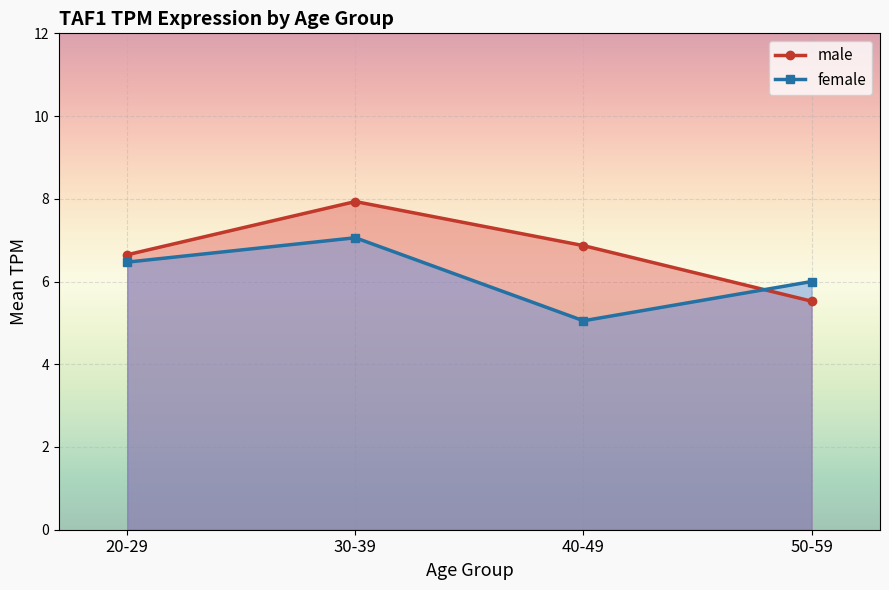

Count the number of data series in this chart.

2